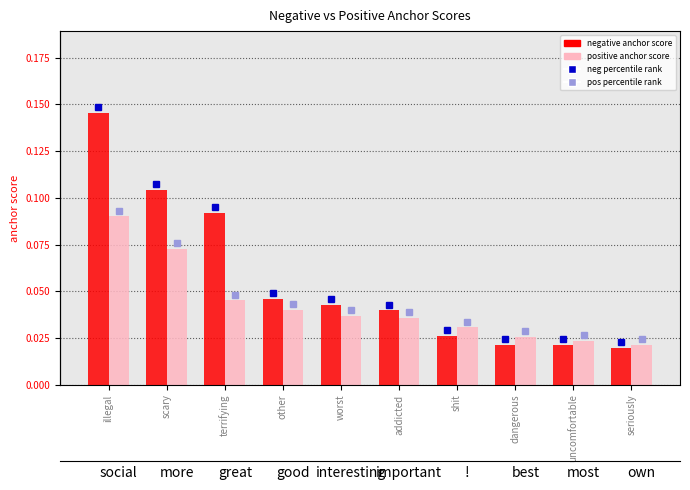

Which series has the widest spread of values?

negative anchor score